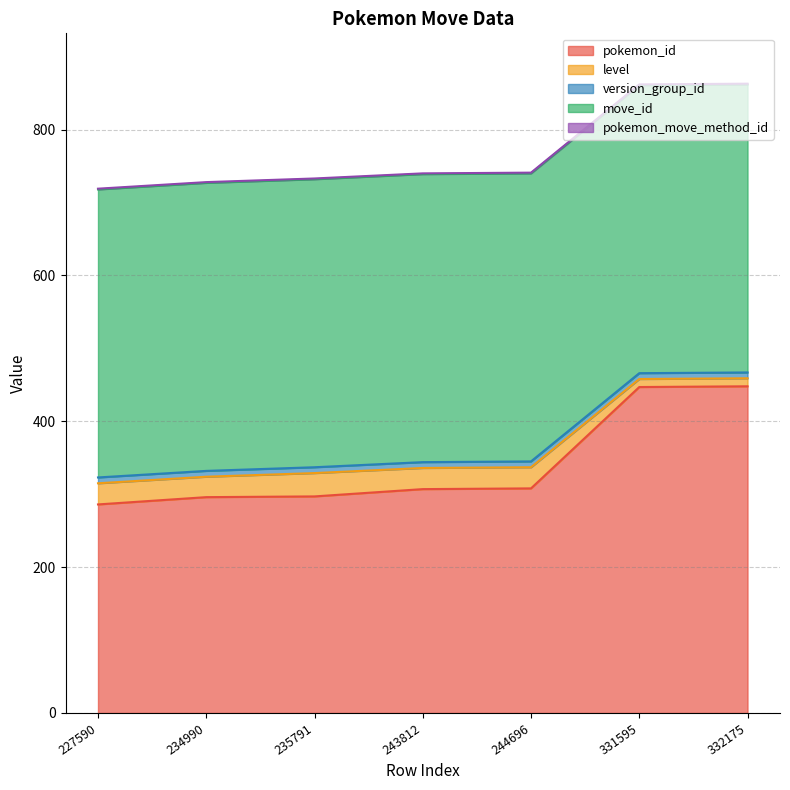

At how many categories does at least one series exceed 182?

7